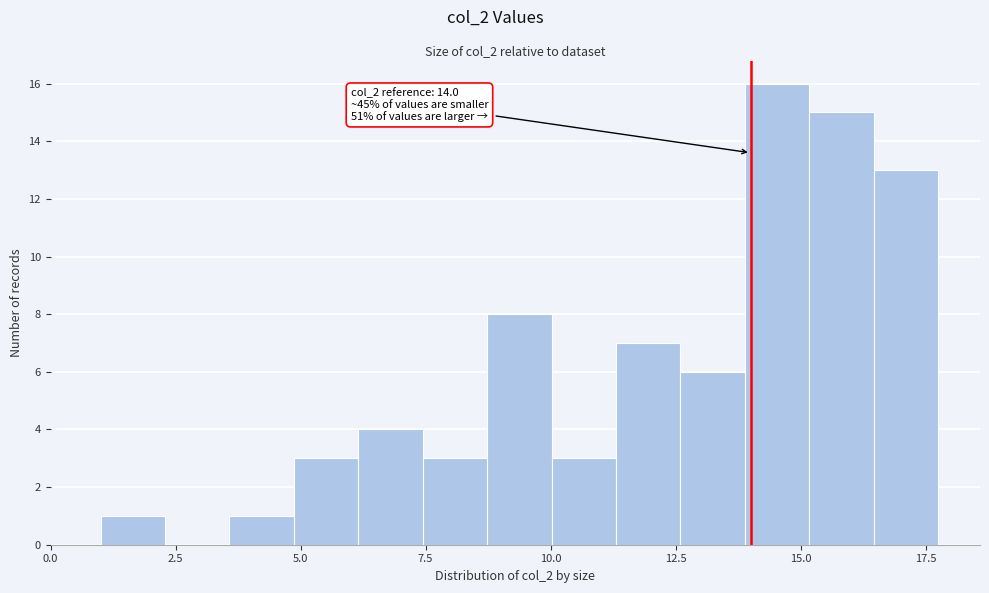

Around what value on the x-axis is the tallest bar? Give the approximate position of its centre, as read against the axis.

14.5